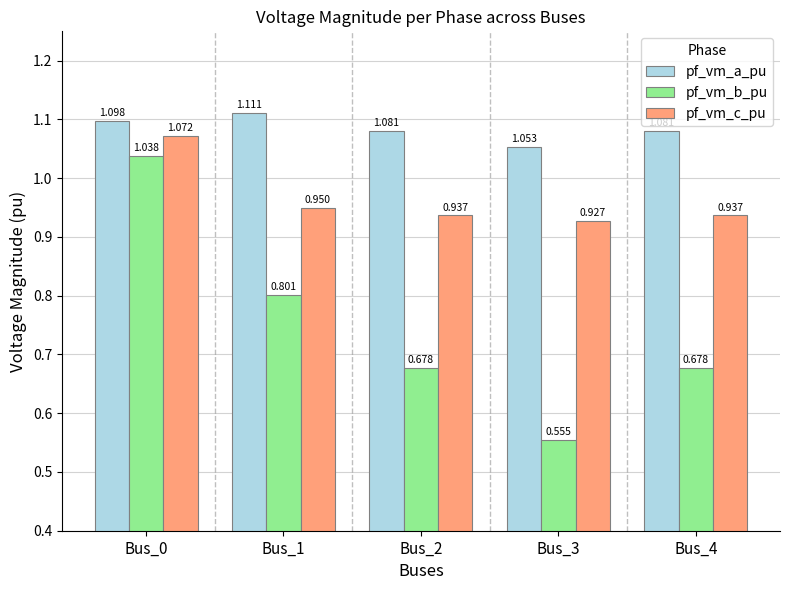

At which label is pf_vm_a_pu closest to 1?

Bus_3